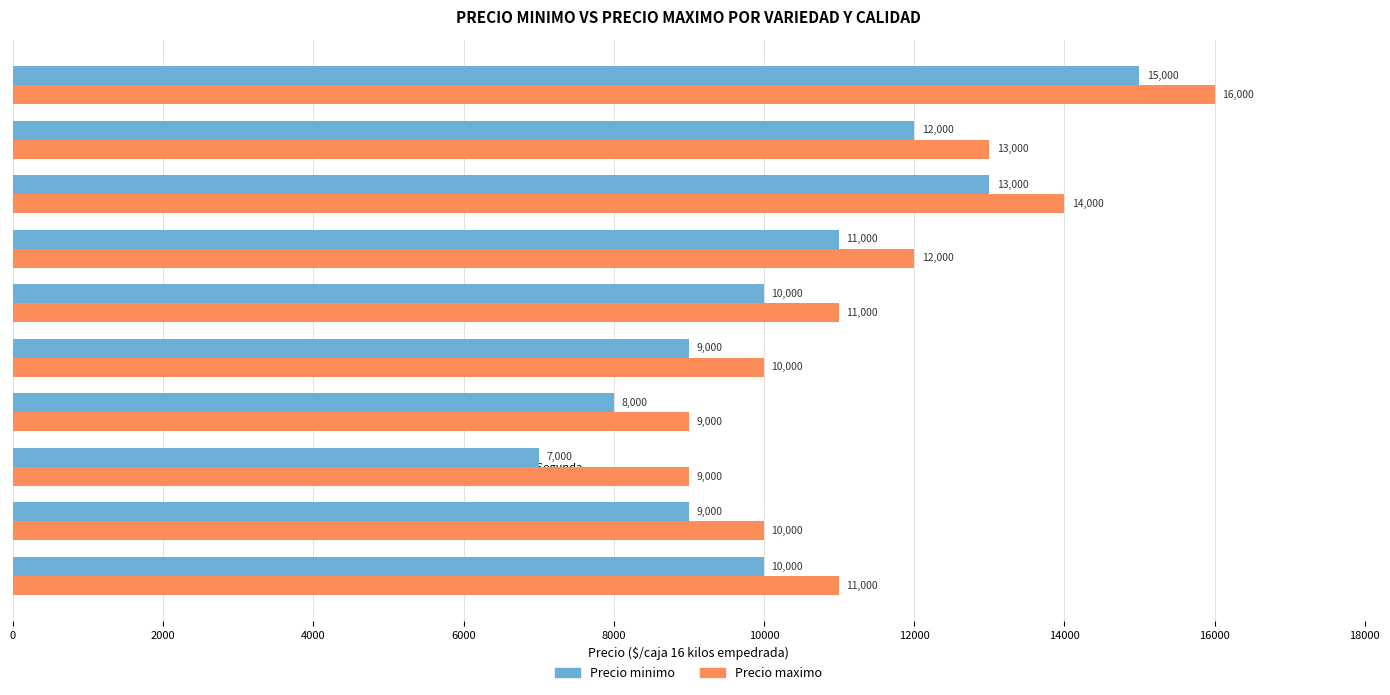

Count the Precio maximo values in the range 10000 to 13000.

6